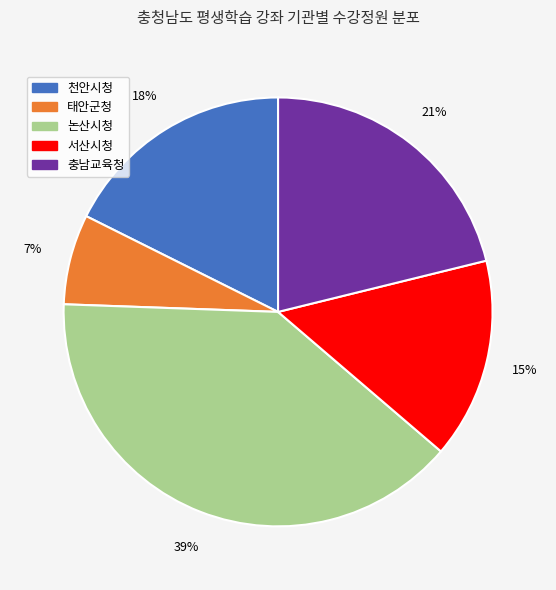

To the nearest percent, what is the average slice percentage?

20%